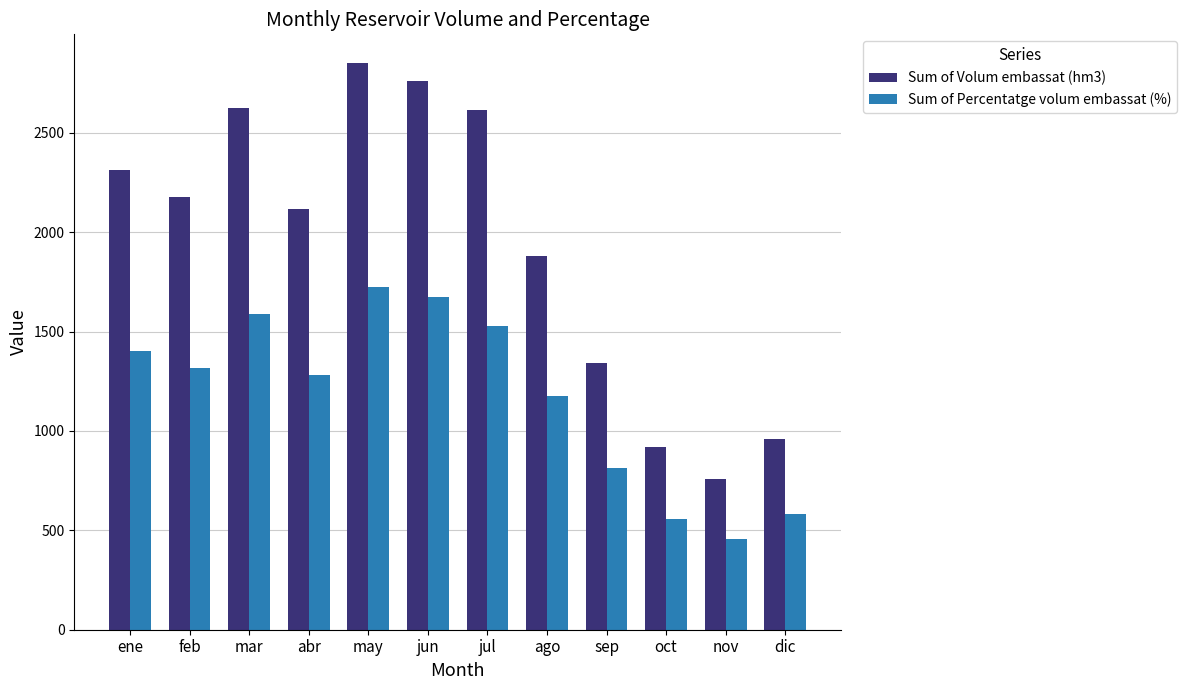

The Sum of Volum embassat (hm3) series shows 2614.2 at jul. True or false?

True